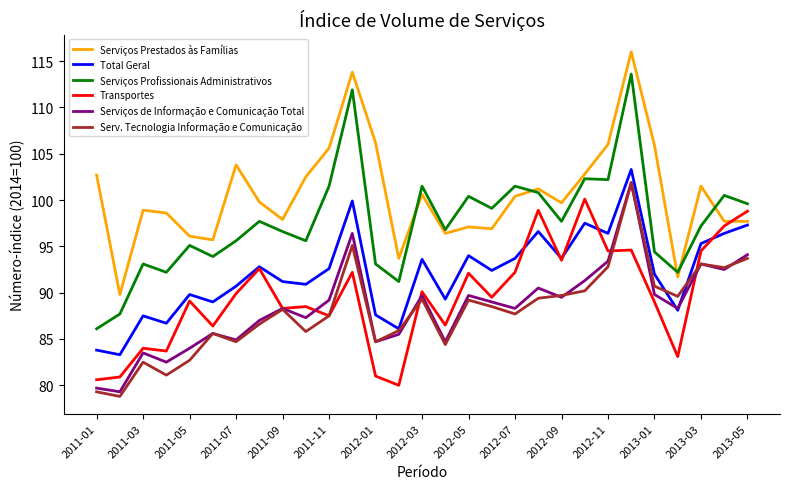

Which series ends up on top after the final intersection of Transportes and Serviços Prestados às Famílias?

Transportes